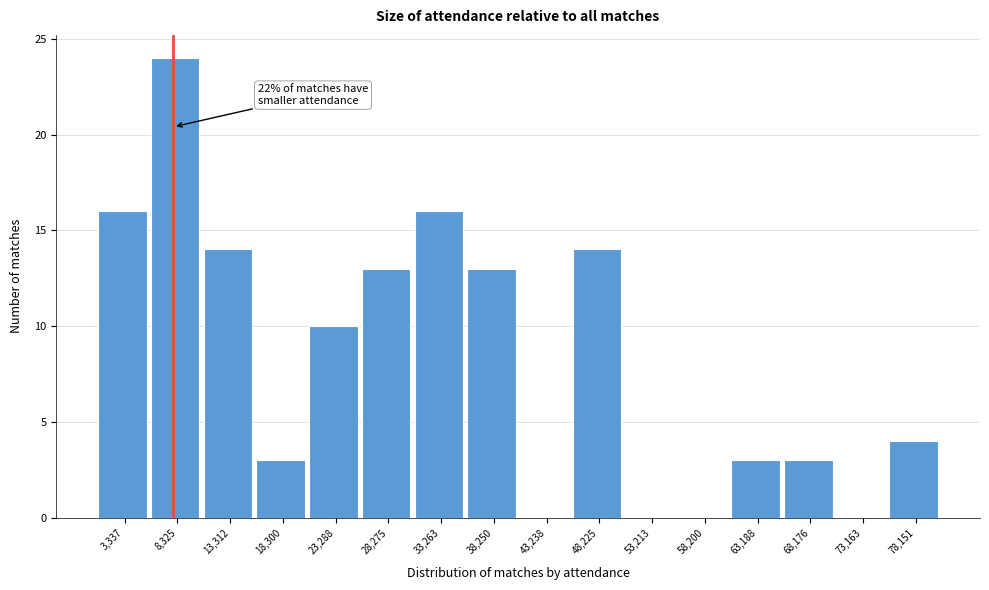

Over which range of the x-axis is the bar tallest?

6000 to 11000